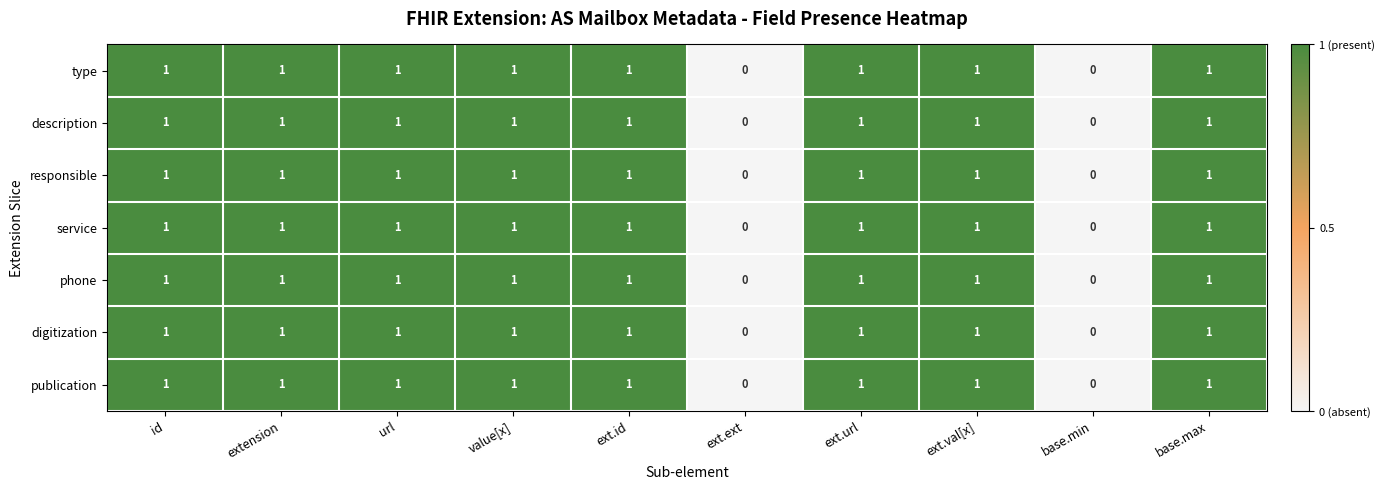

Is the value of publication at extension greater than the value of responsible at ext.ext?

Yes